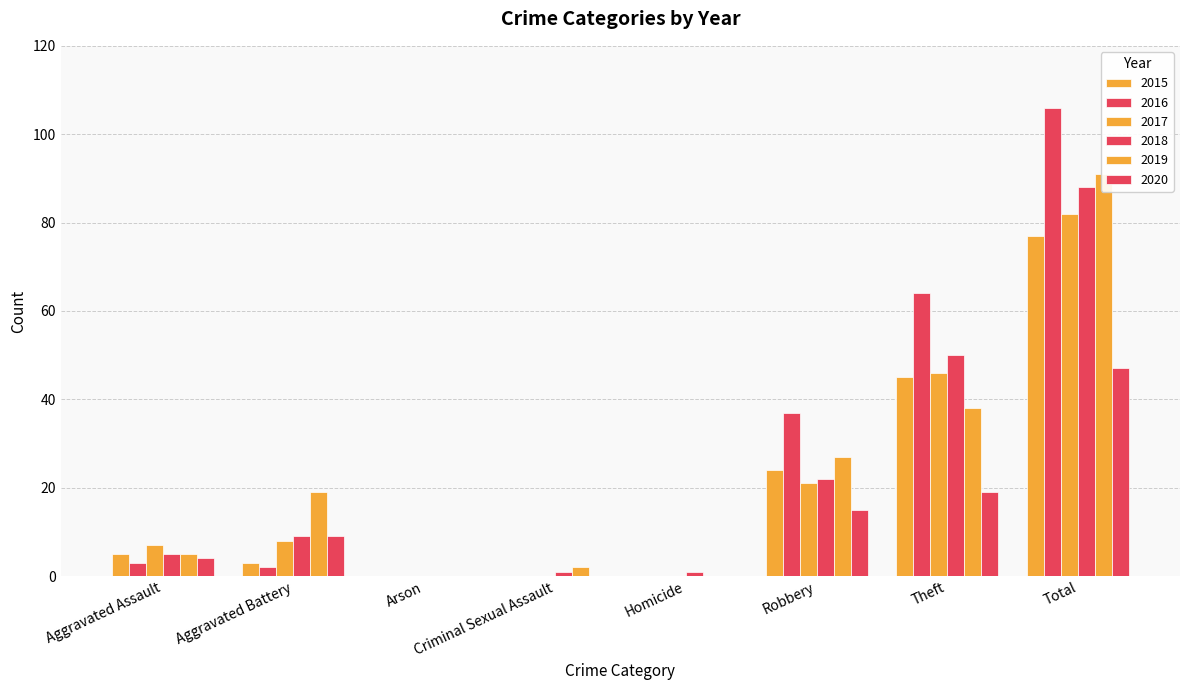

At which label is 2019 closest to 45?

Theft